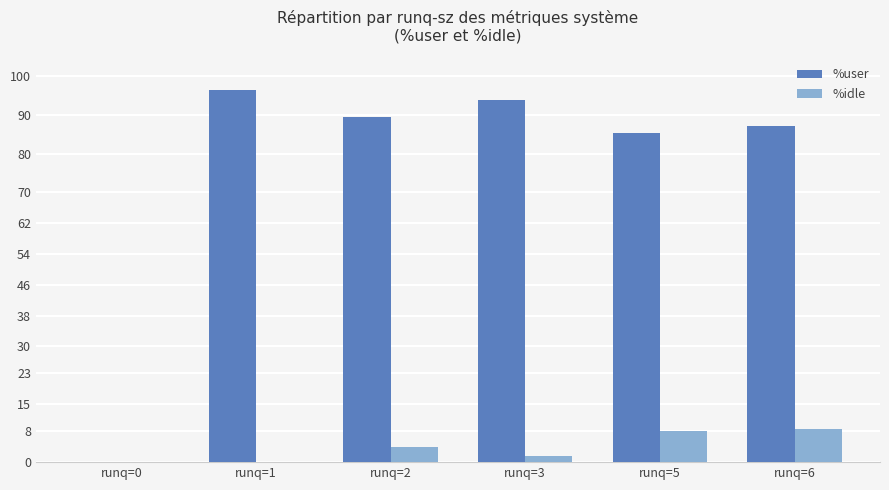

Which series has the widest spread of values?

%user